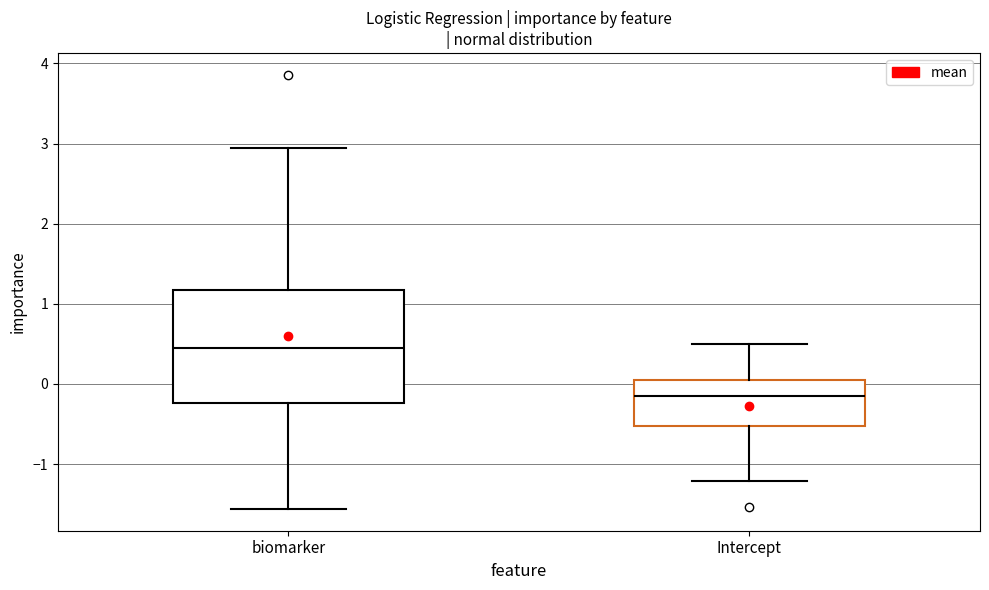

Reading left to right, transcribe this box plot: for each box, give where its median line is, the range the box spans, and where its two whiskers end, as read against the y-axis. The values are not printed on the chart, so give them approximately, as read against the axis.

biomarker: median 0.5, box -0.2 to 1.2, whiskers -1.6 to 2.9
Intercept: median -0.2, box -0.5 to 0.1, whiskers -1.2 to 0.5